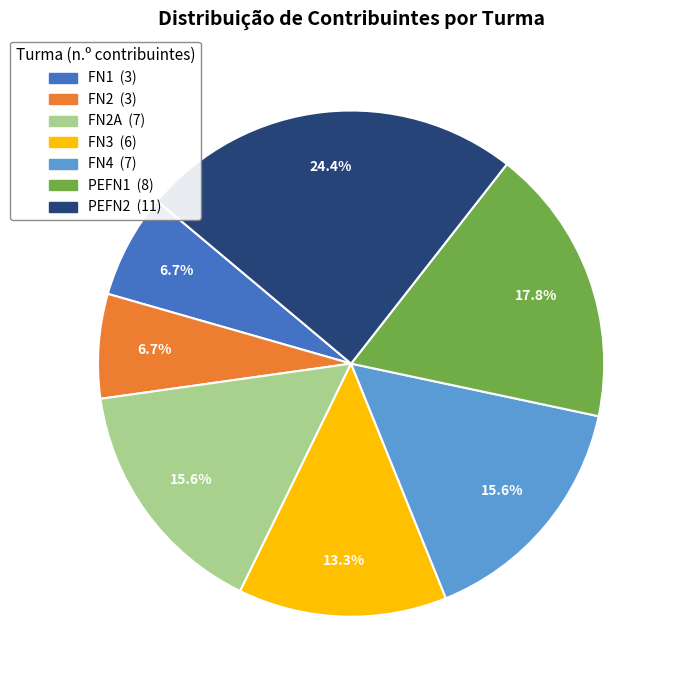

Count the number of slices in the pie.

7